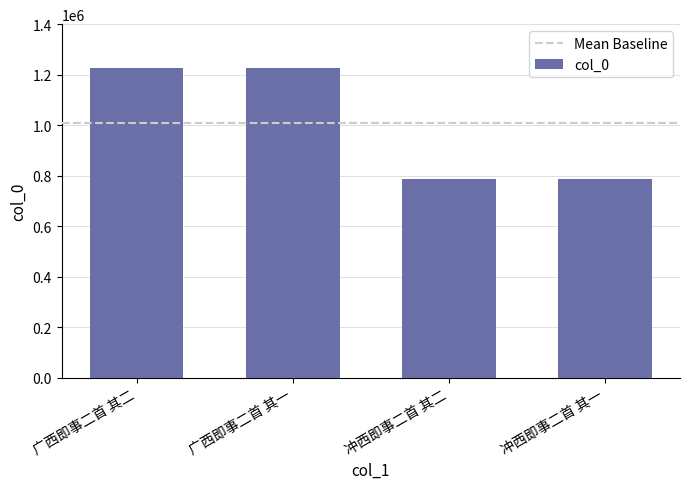

What is the value of the 4th bar from the left?

786597